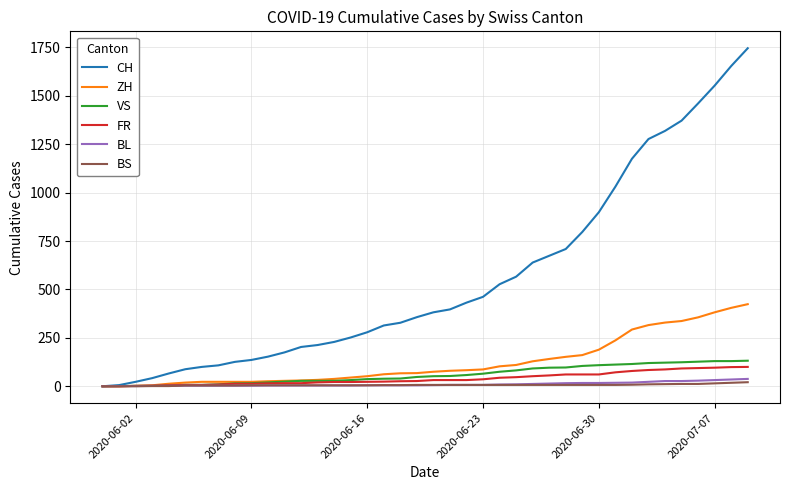

Which series has the largest range (max minus min)?

CH